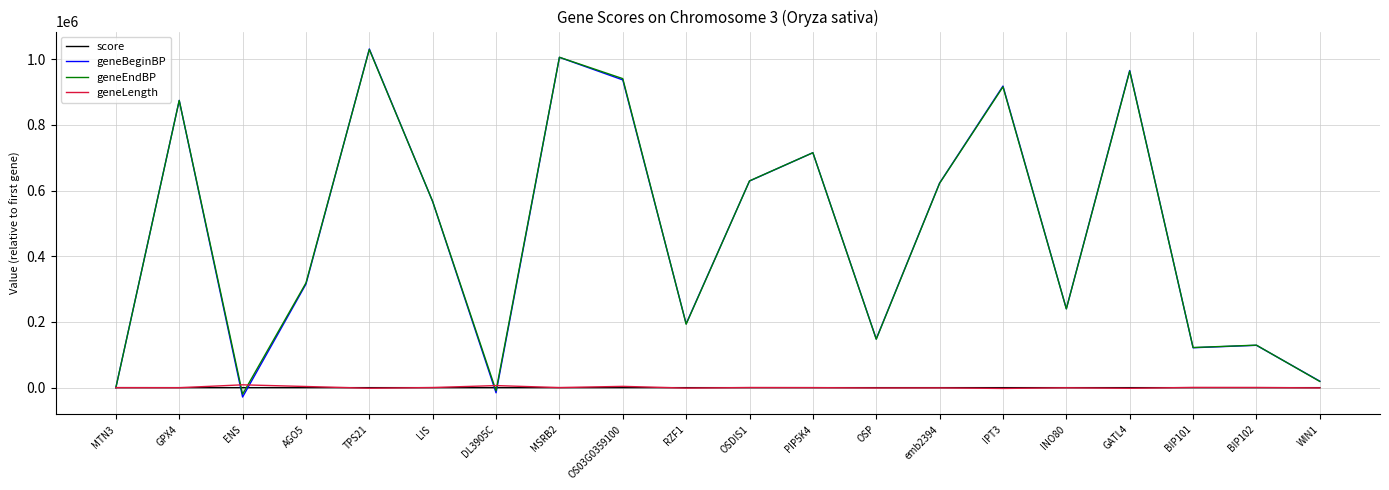

What is the total value across all series at DL3905C?

-18981.8